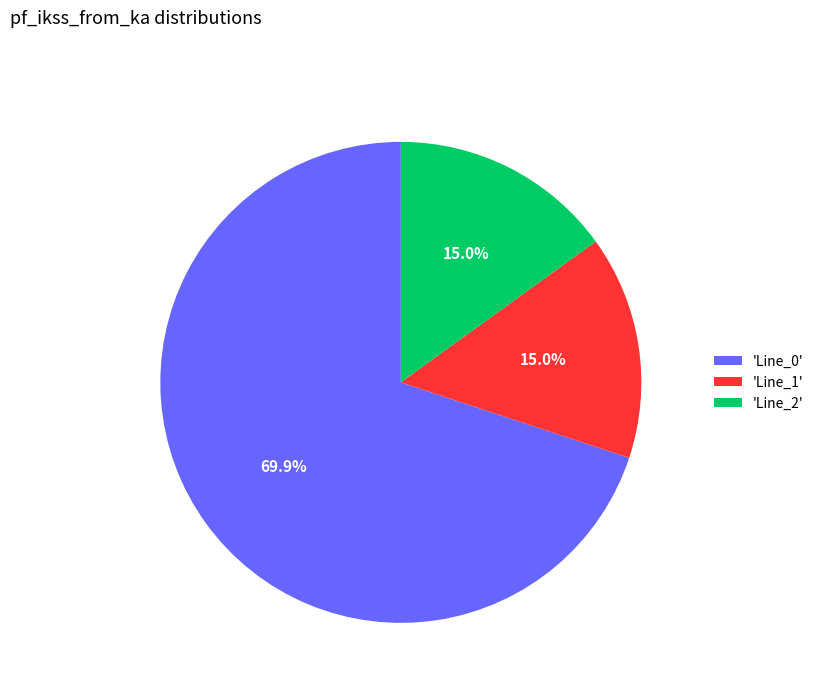

Which slice is the largest?

'Line_0'